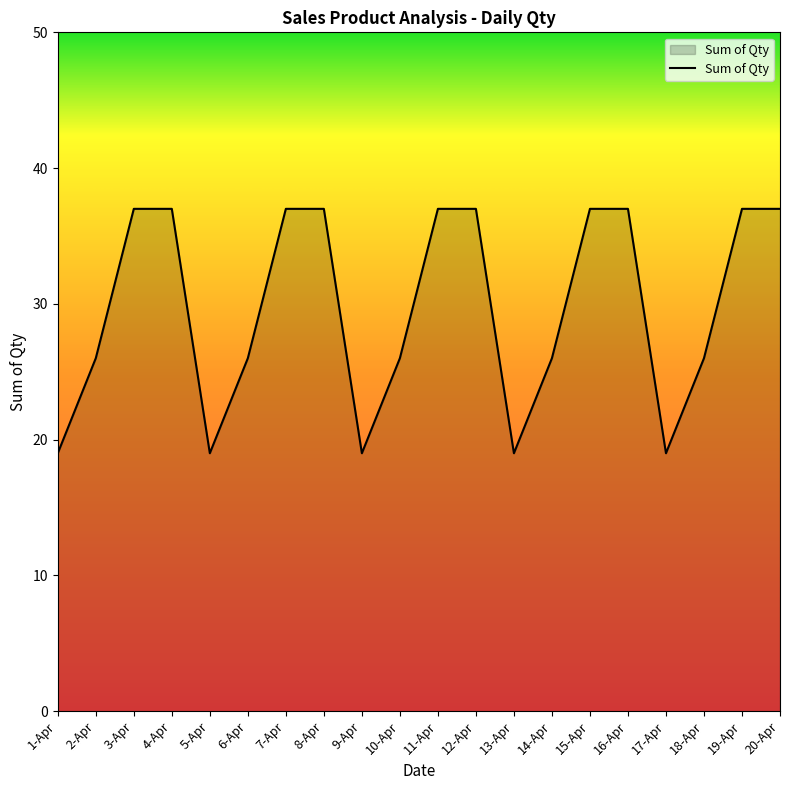

What position from the left is 20-Apr?

20